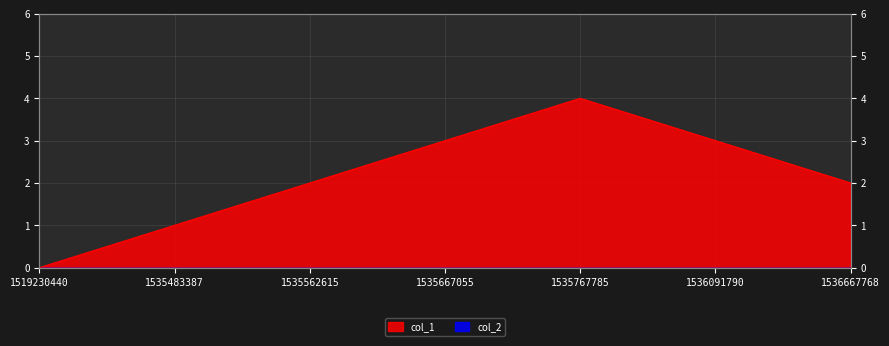

The value at 1519230440 is -3. True or false?

False